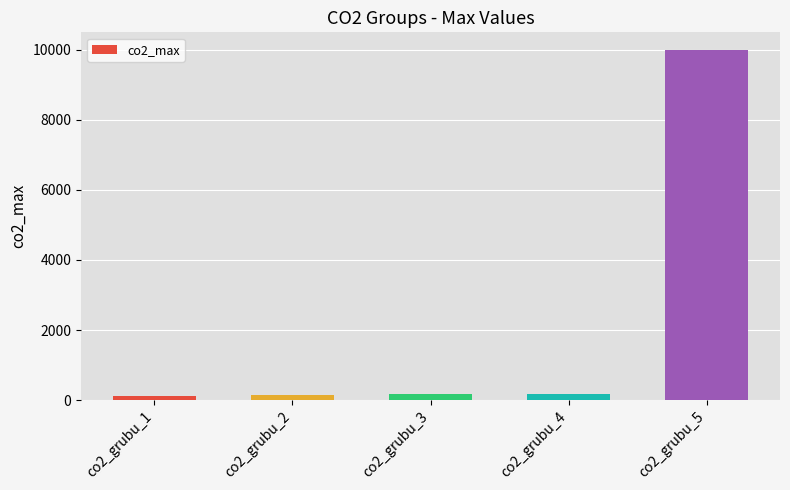

What is the maximum value shown in the chart?

9999